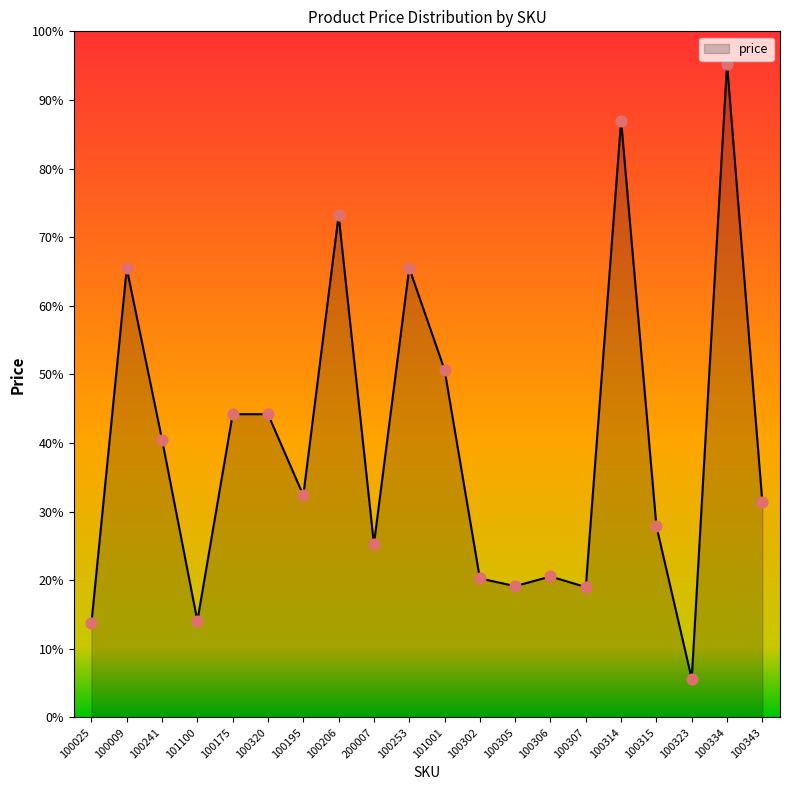

What is the ratio of the value at 200007 to the value at 101100?

1.8